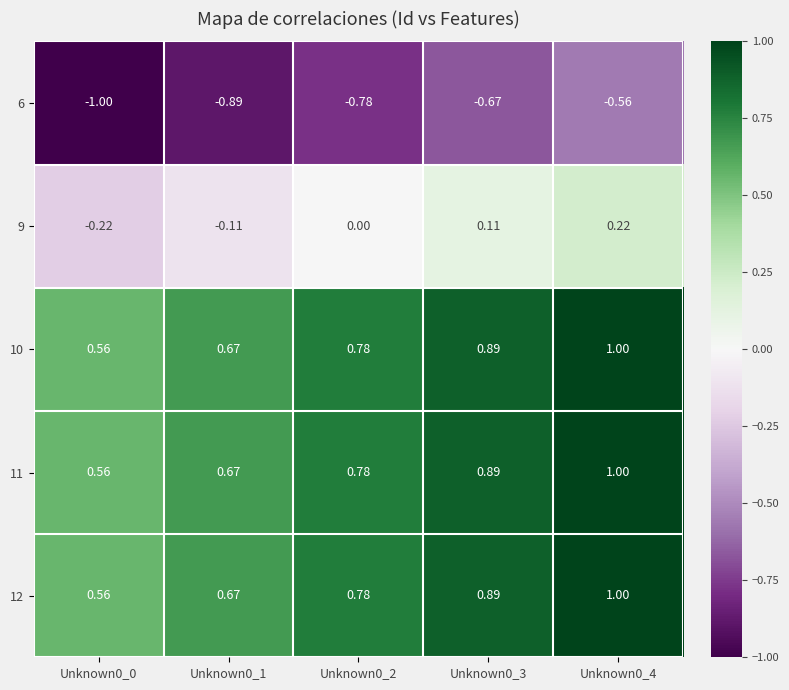

At how many categories does at least one series exceed 0?

5